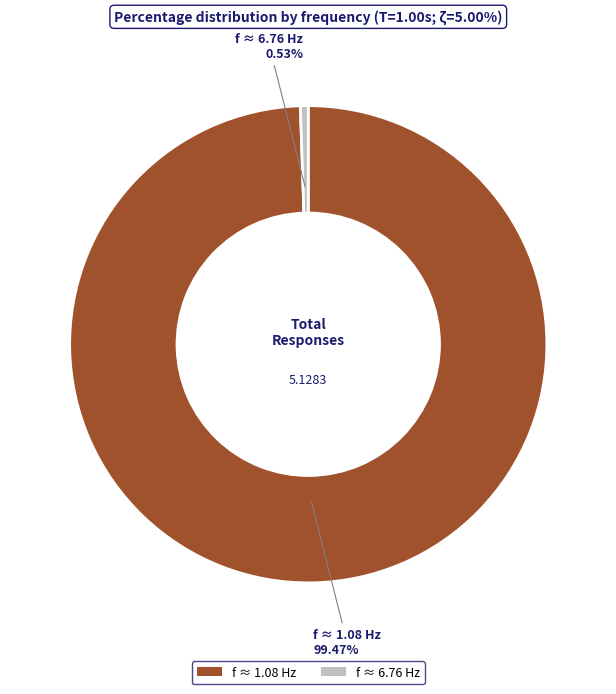

Does any single category account for the majority?

Yes